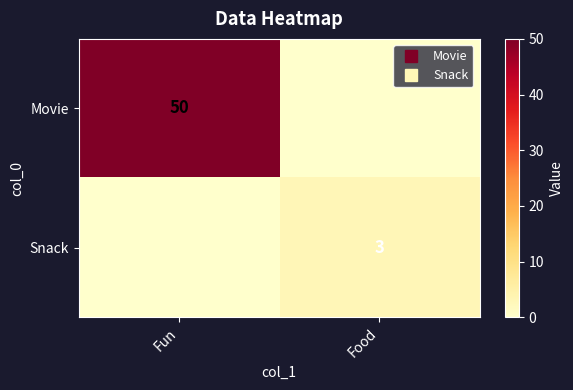

What is the maximum value shown in the chart?

50